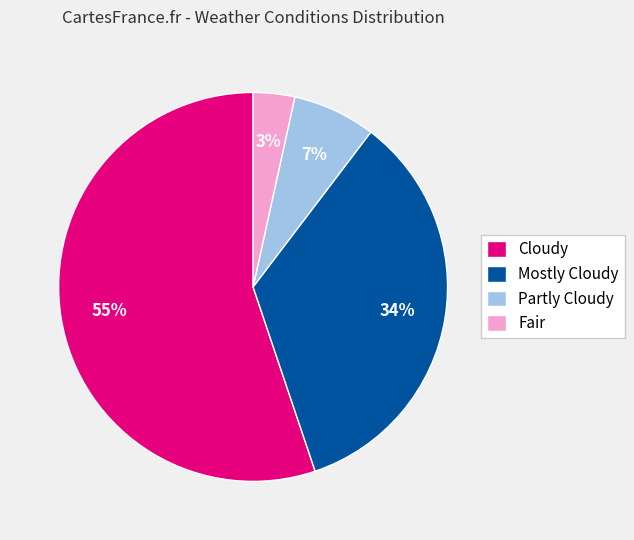

What percentage is the Fair slice, to the nearest percent?

3%